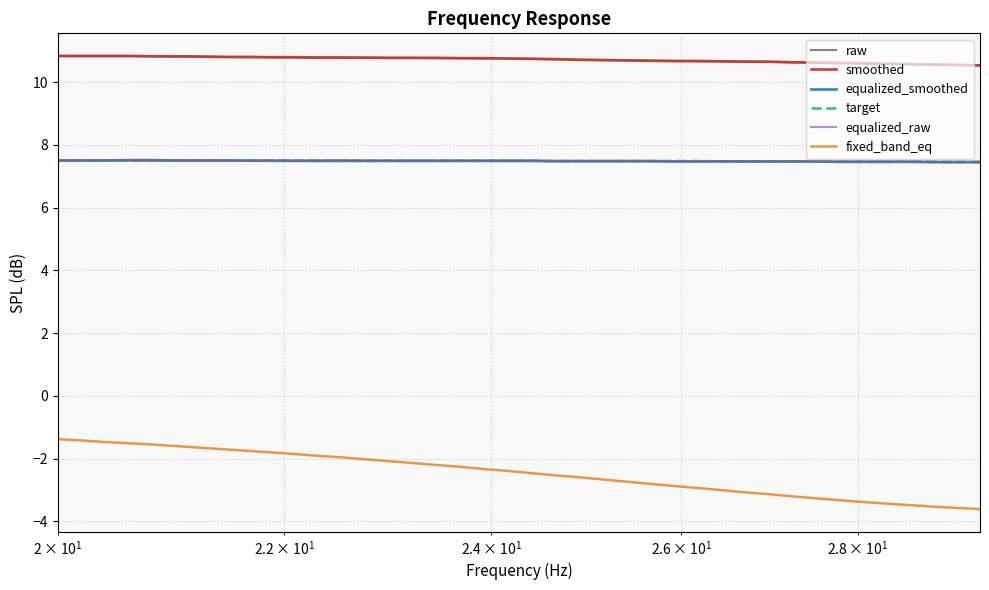

What is the smallest value displayed?

-3.6